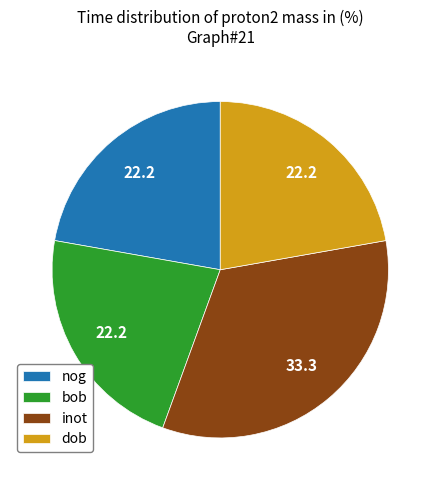

Is there any slice that represents more than half of the pie?

No